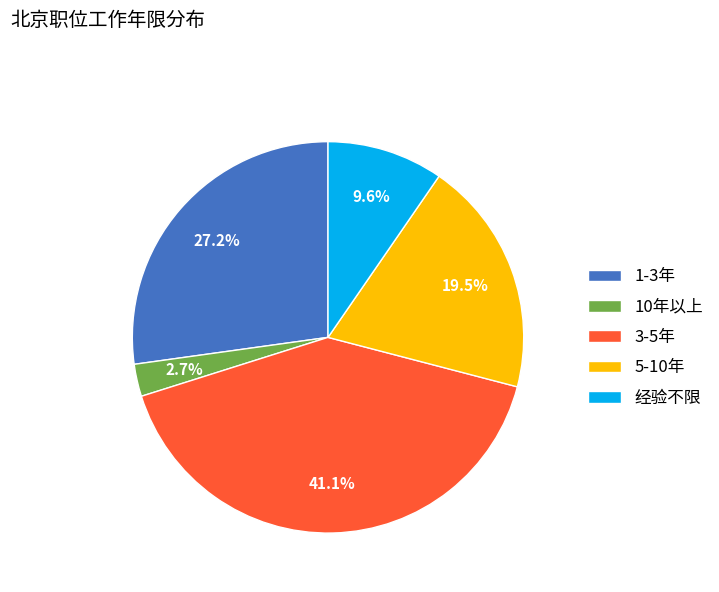

To the nearest percent, what is the difference between the largest and smallest slice percentages?

38%